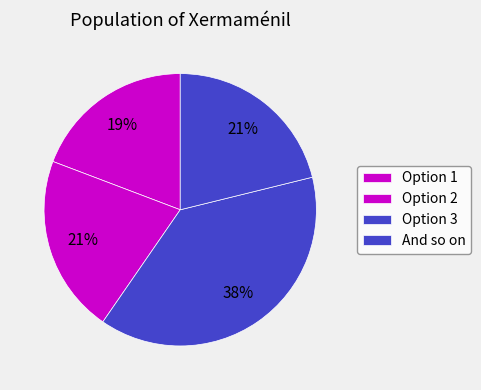

How many segments does this pie chart have?

4